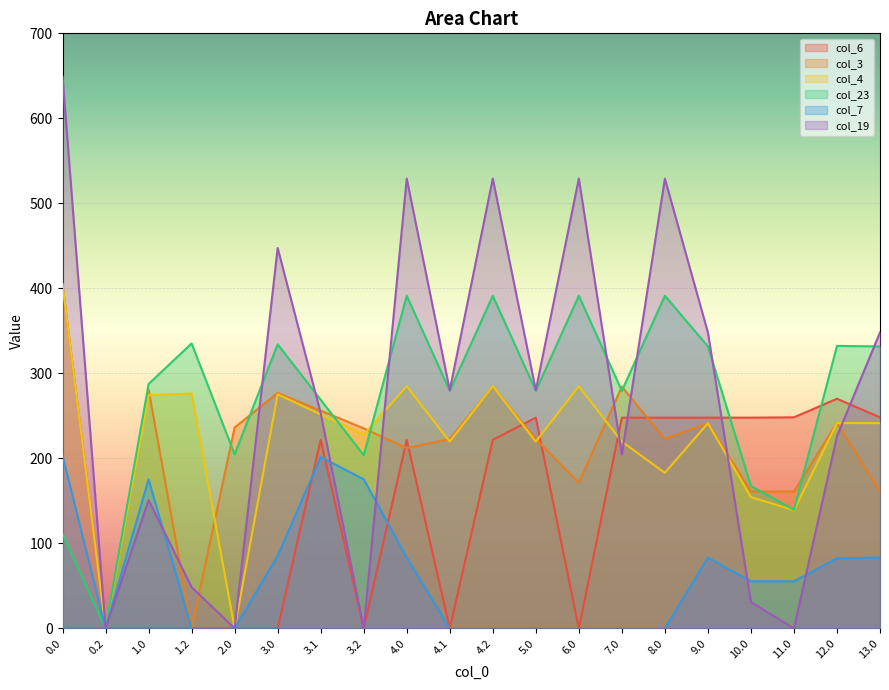

Which series has the widest spread of values?

col_19